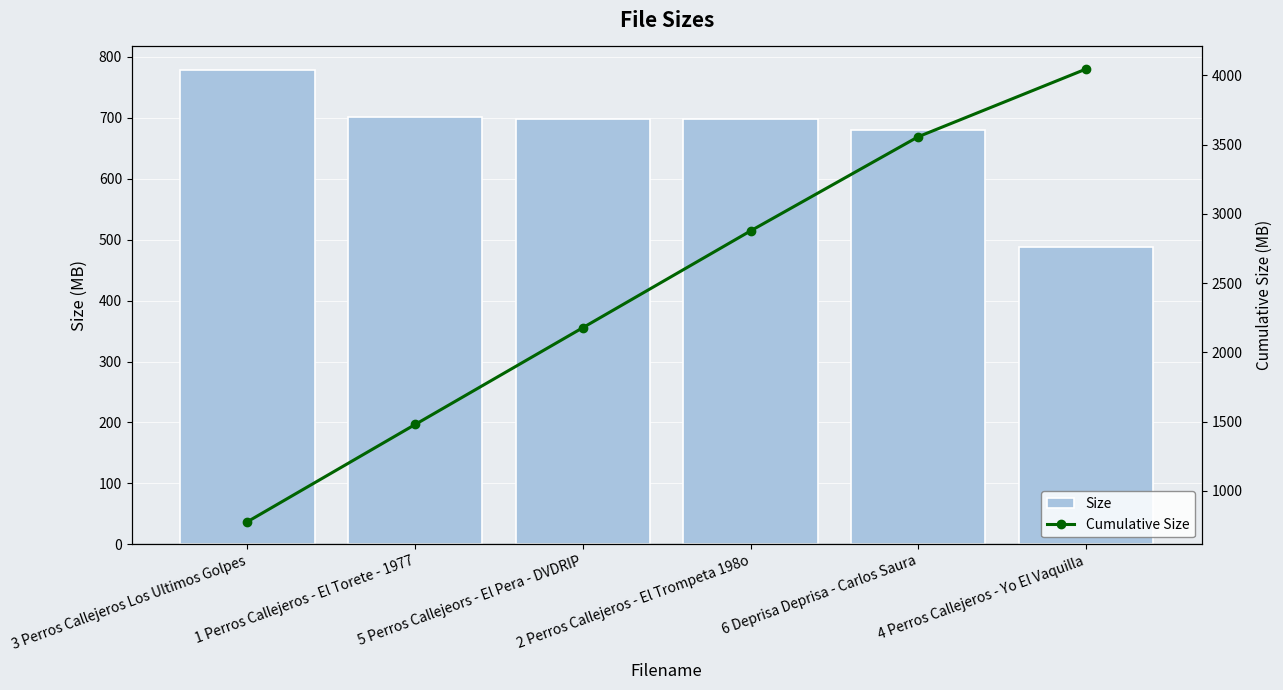

At which category is the sum across all series the highest?

4 Perros Callejeros - Yo El Vaquilla